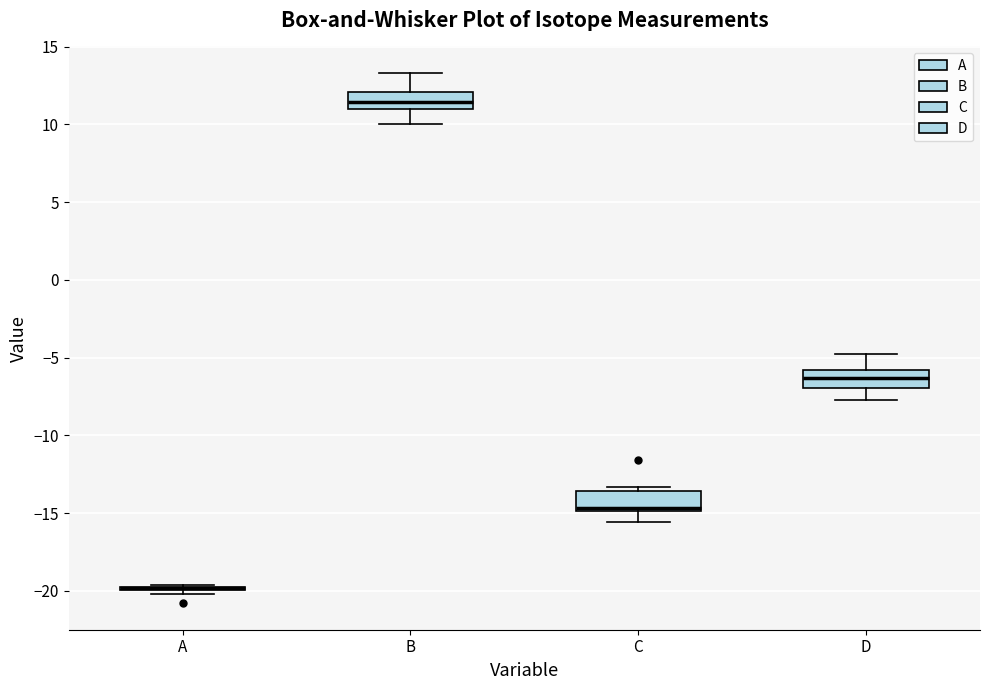

Where is the lower edge of the box for B on the y-axis? The values are not printed on the chart, so give them approximately, as read against the axis.

11.0